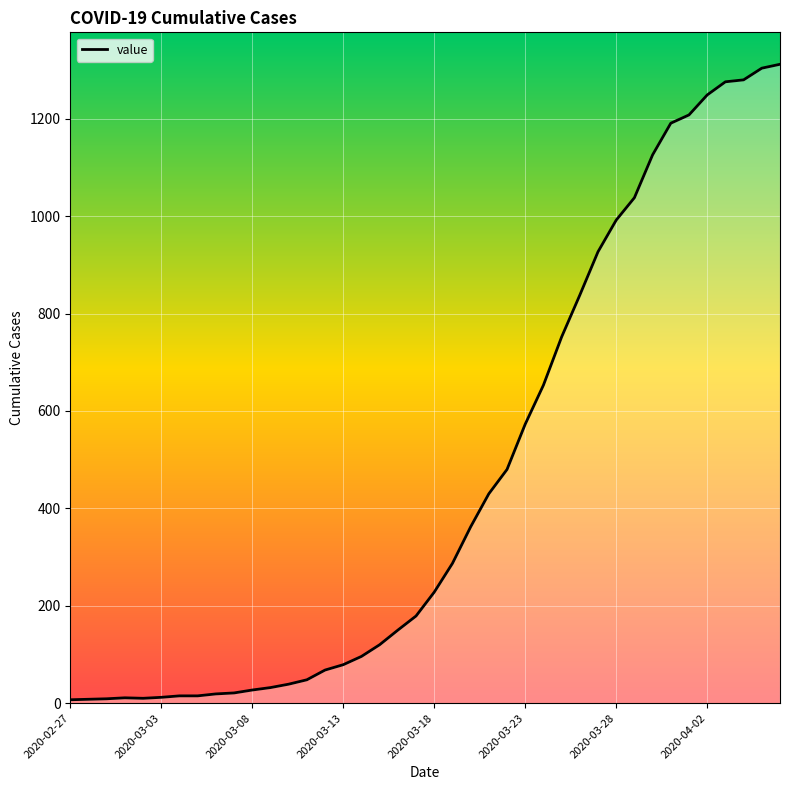

What is the maximum value shown in the chart?

1312